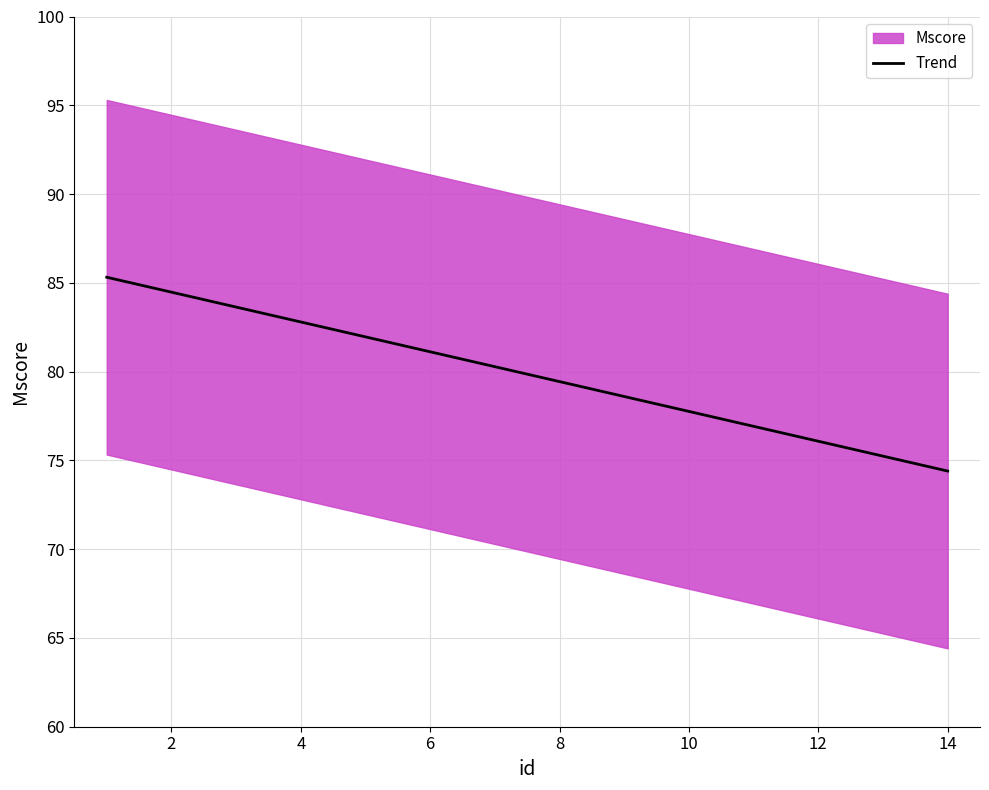

The value of Trend at 10 is 77.8. True or false?

True